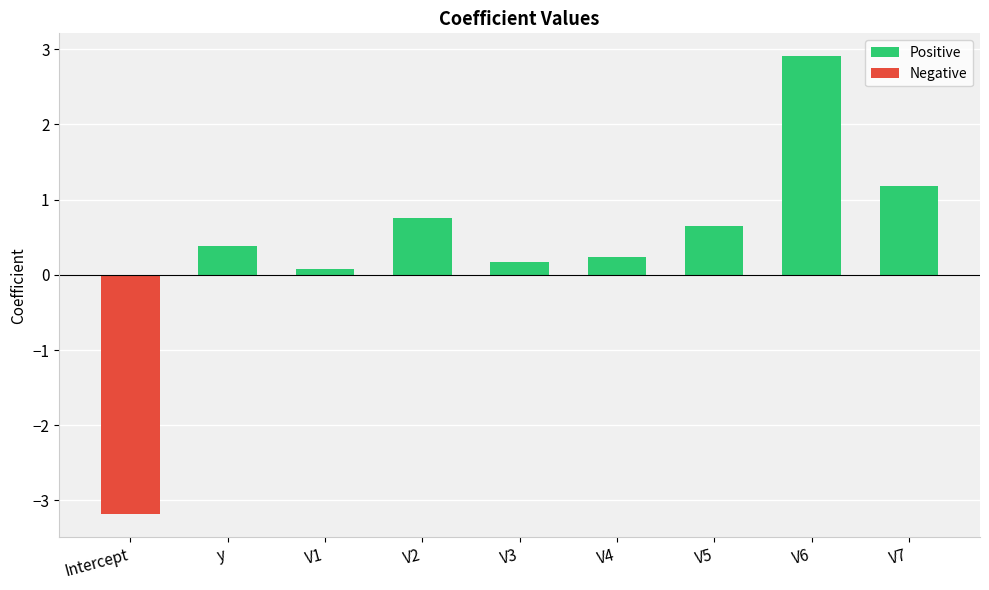

How many groups of bars are there?

9